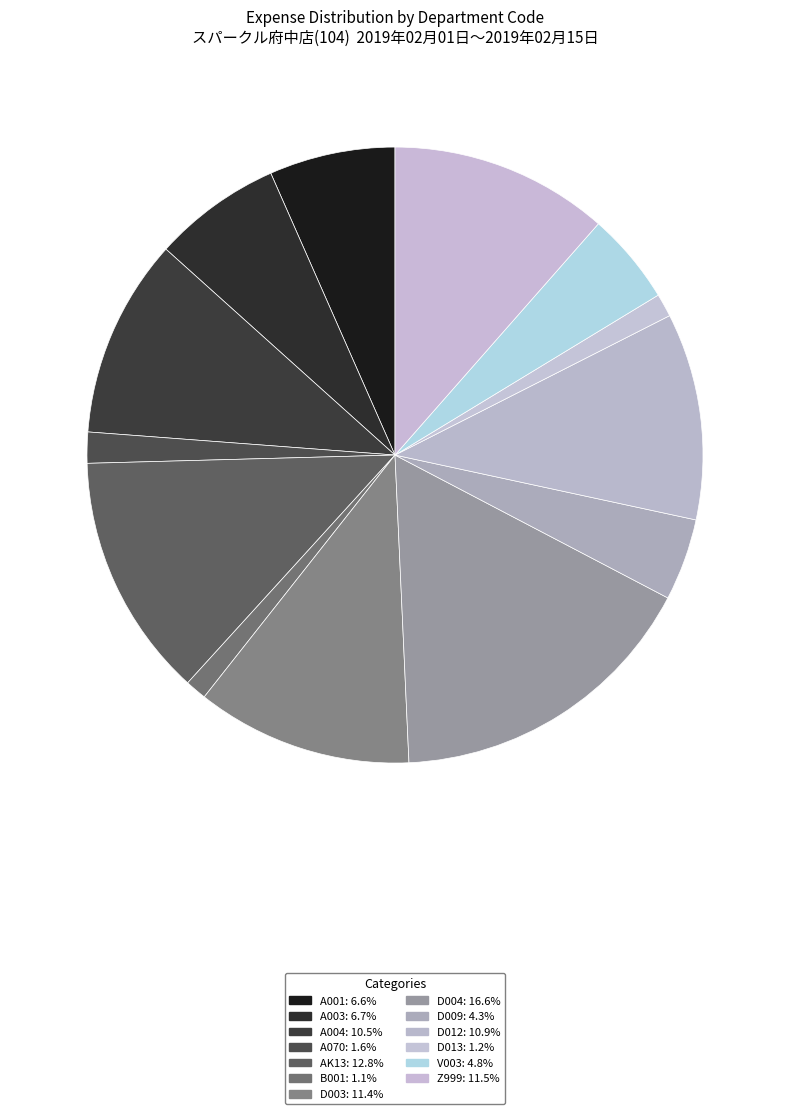

What is the ratio of the value at D004 to the value at A070?

10.2